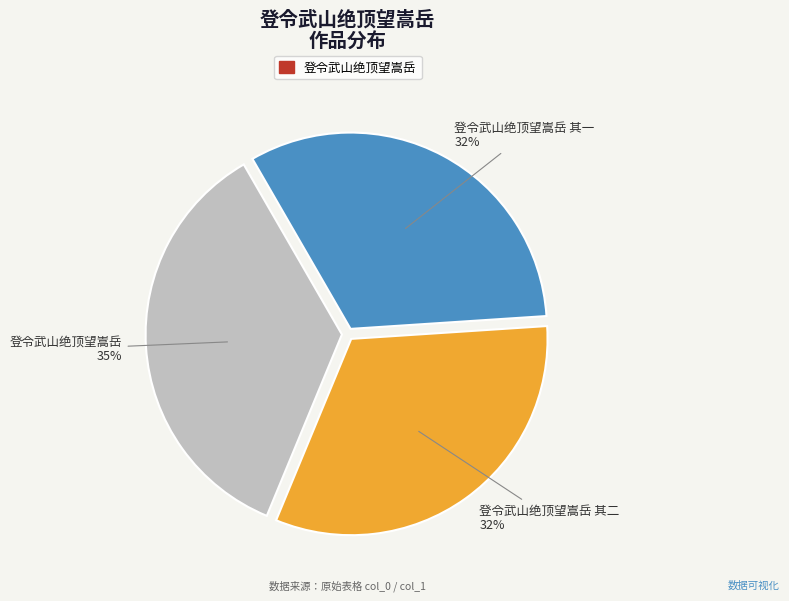

To the nearest percent, what is the difference between the largest and smallest slice percentages?

3%